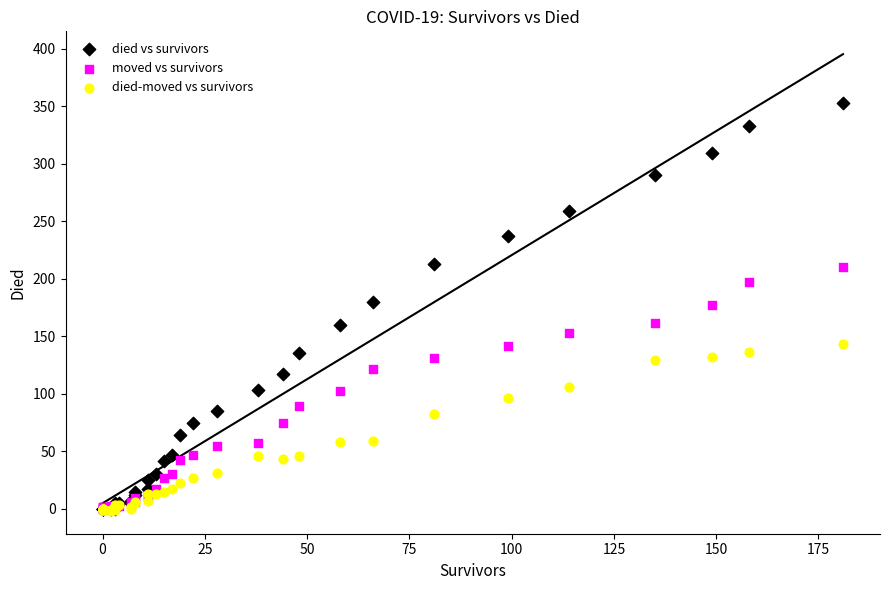

Which series contains the highest Y value?

died vs survivors